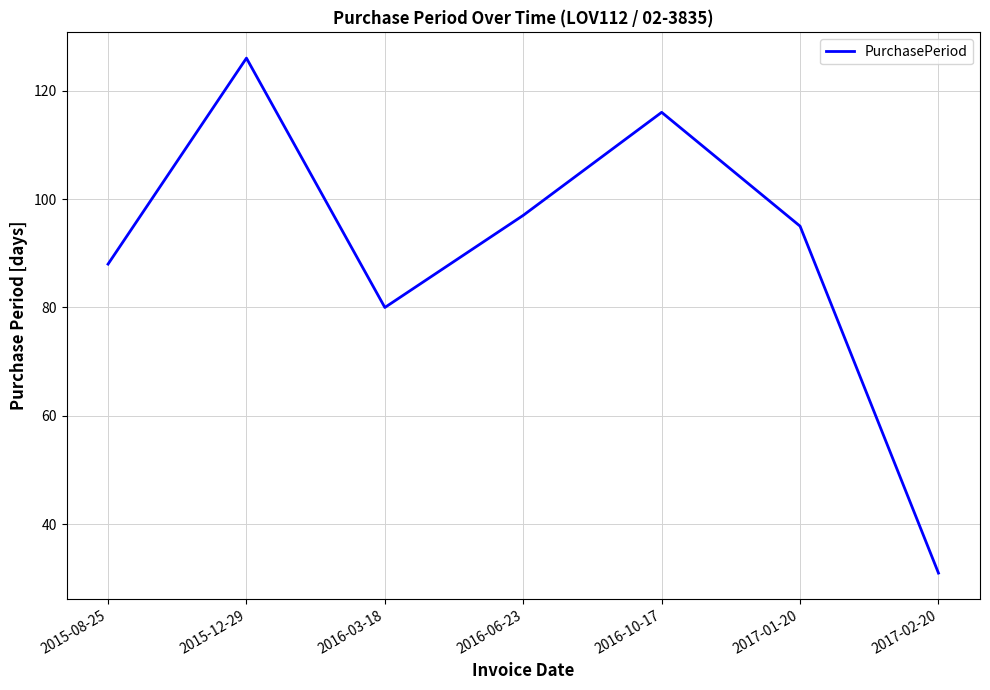

Reading left to right, transcribe all the data shown in this chart.

88	126	80	97	116	95	31